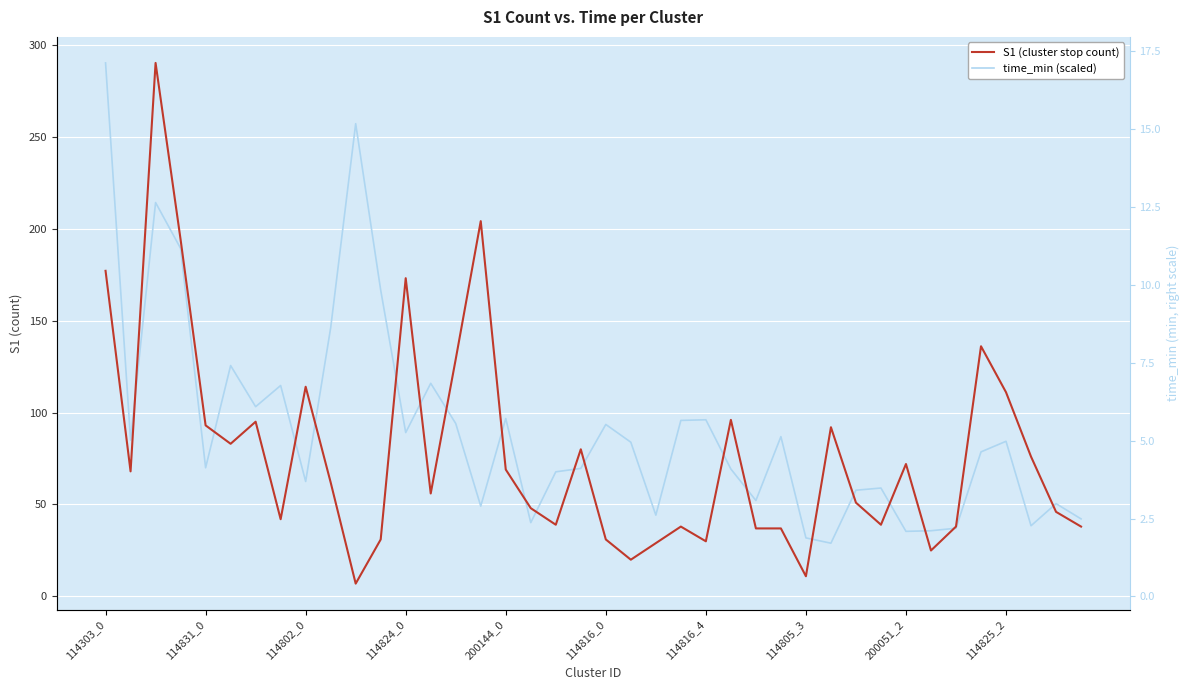

What is the minimum value for S1 (cluster stop count)?

7.0